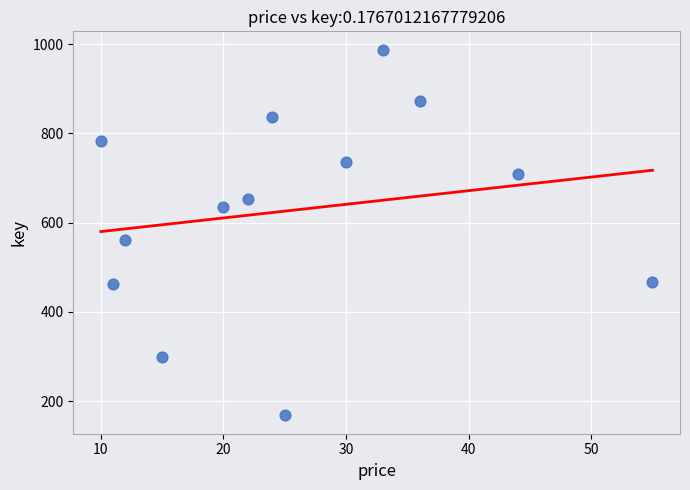

What Y value in the scatter plot is closest to 578?

561